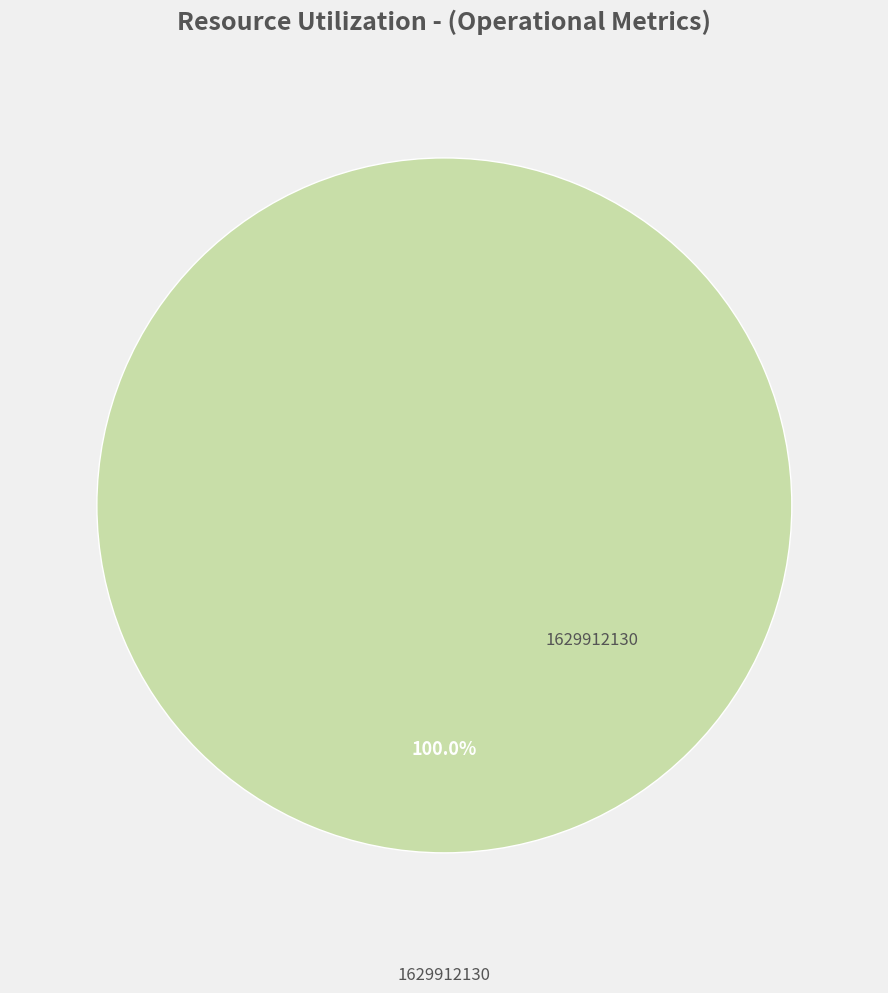

Is there a majority slice in this chart?

Yes